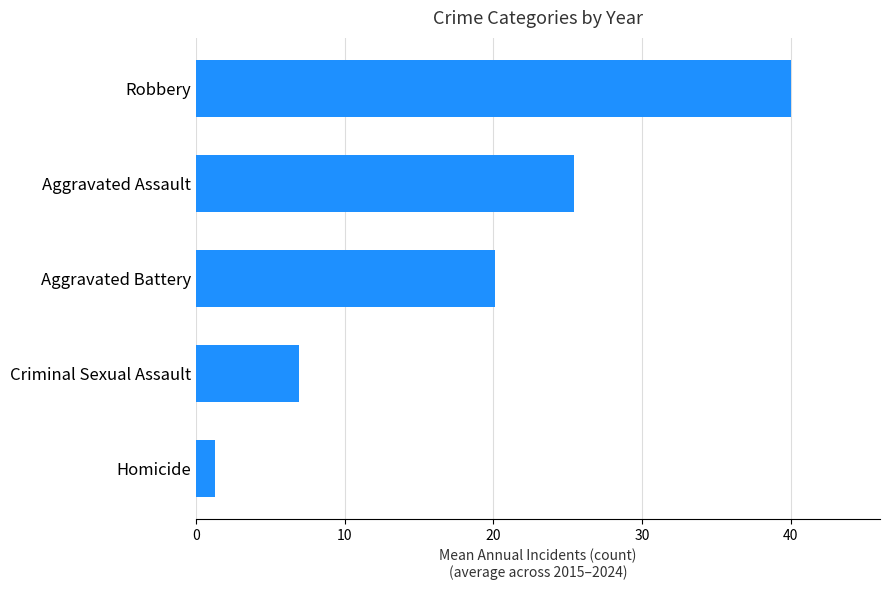

Does the chart contain stacked bars?

No